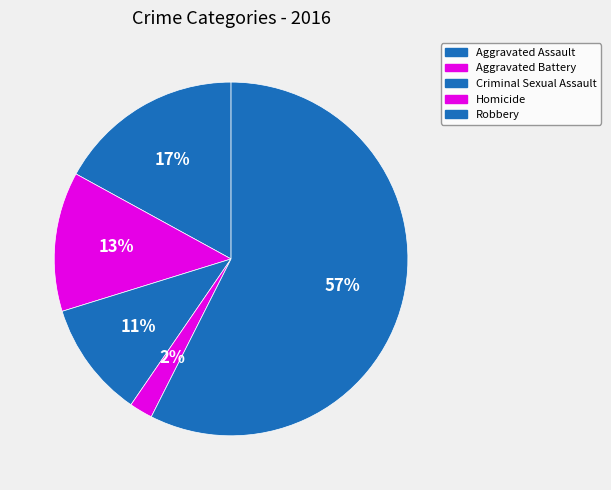

What percentage is the Robbery slice, to the nearest percent?

57%